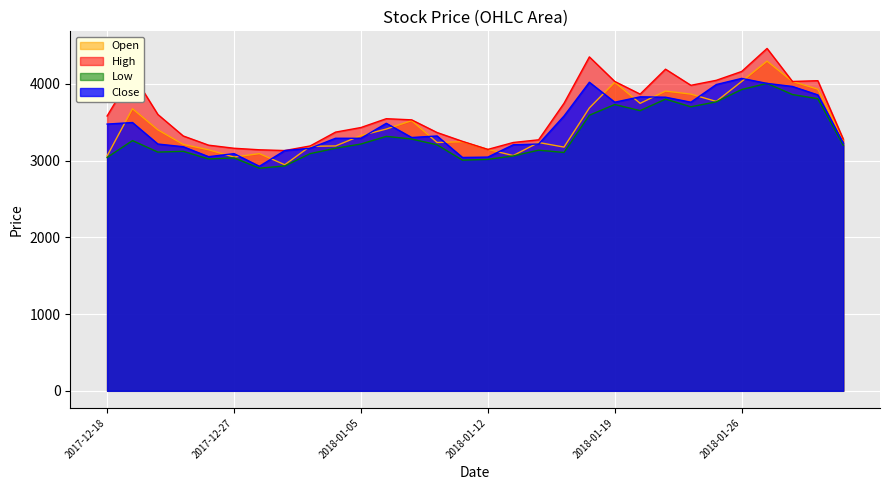

What is the total value across all series at 2017-12-19?

14560